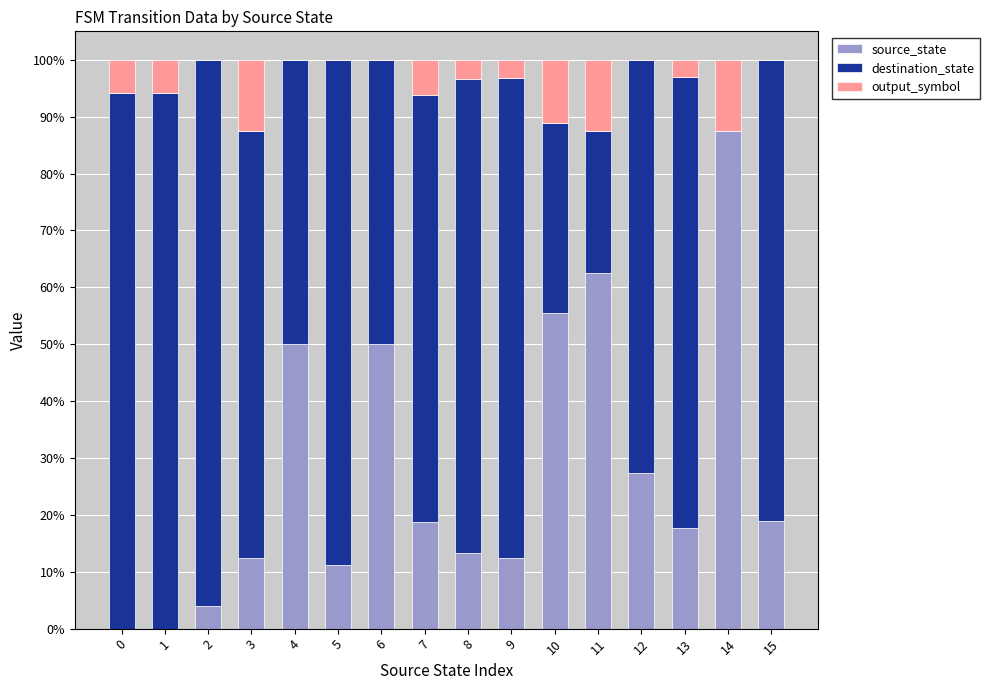

What is the sum of all source_state values?

441.6